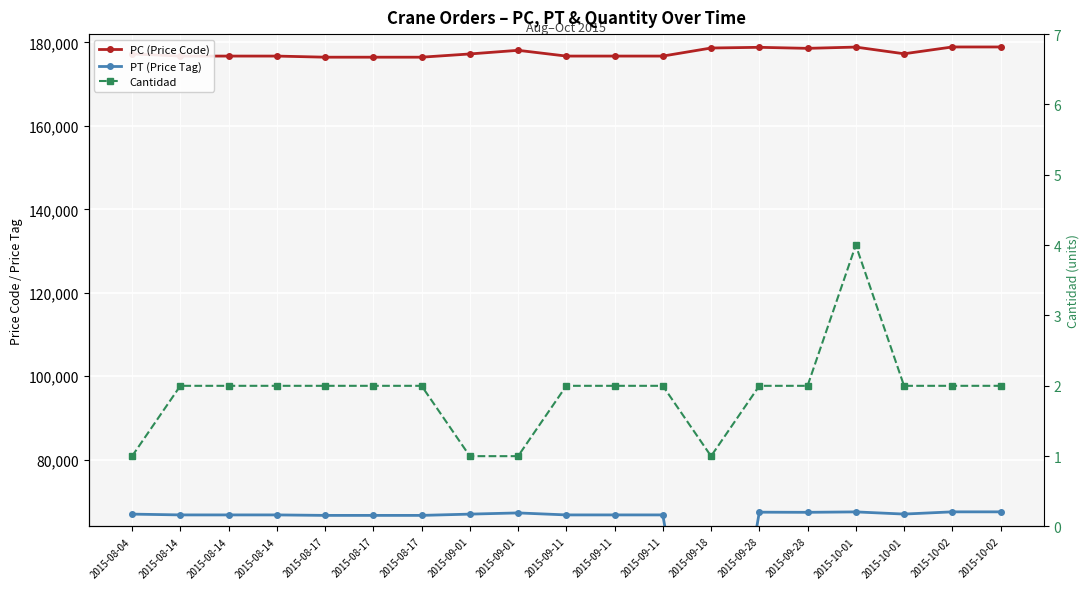

True or false: PT (Price Tag) has a value of 67510 at 2015-10-02.

True